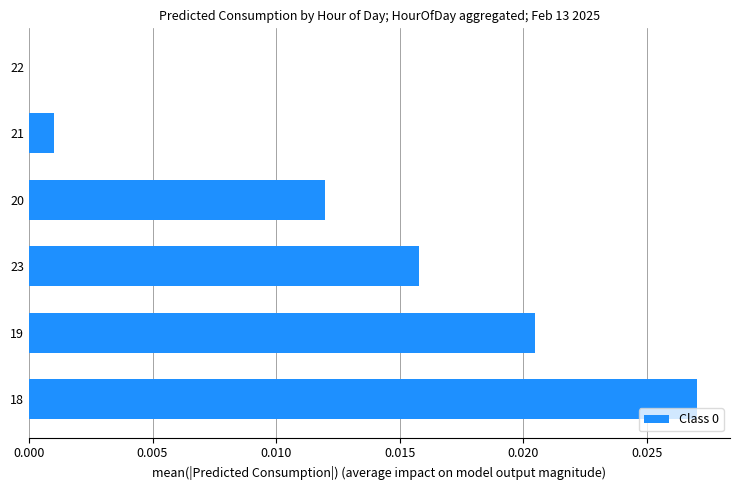

True or false: the data shows 0.0 at 19.

True